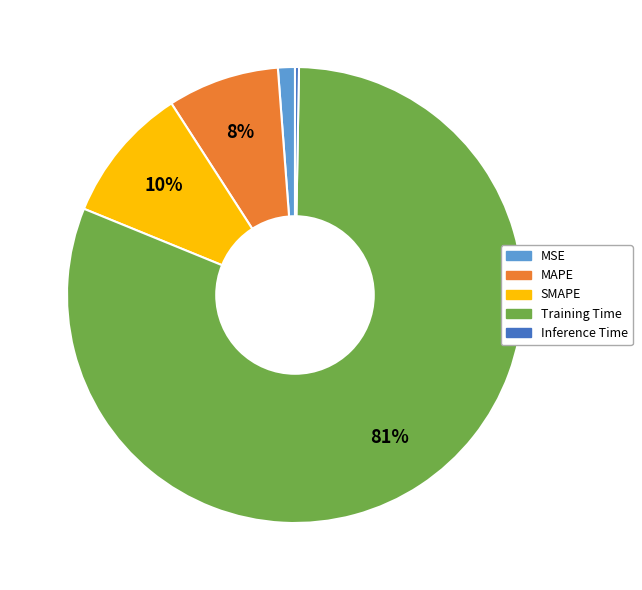

Is there any slice that represents more than half of the pie?

Yes